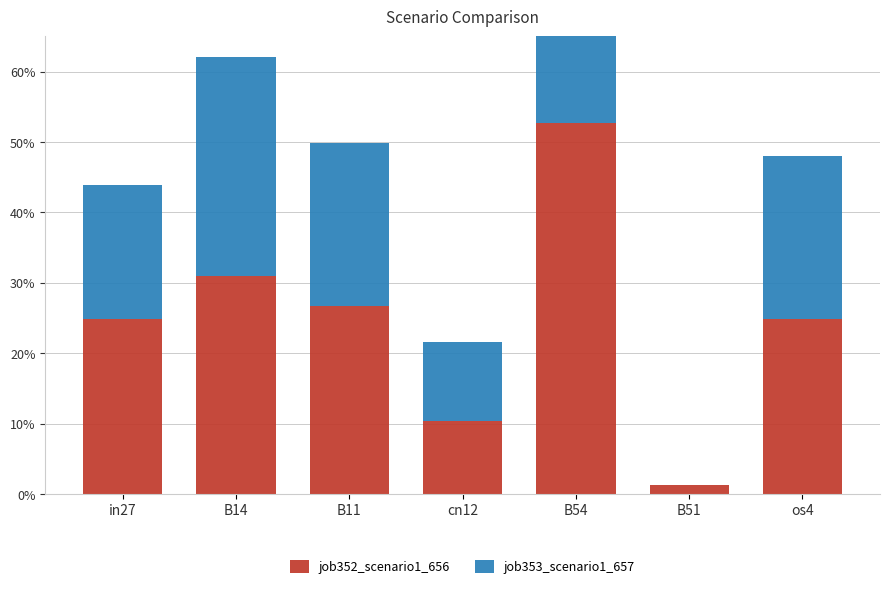

Rank the series by their maximum value, from highest to lowest.

job352_scenario1_656, job353_scenario1_657